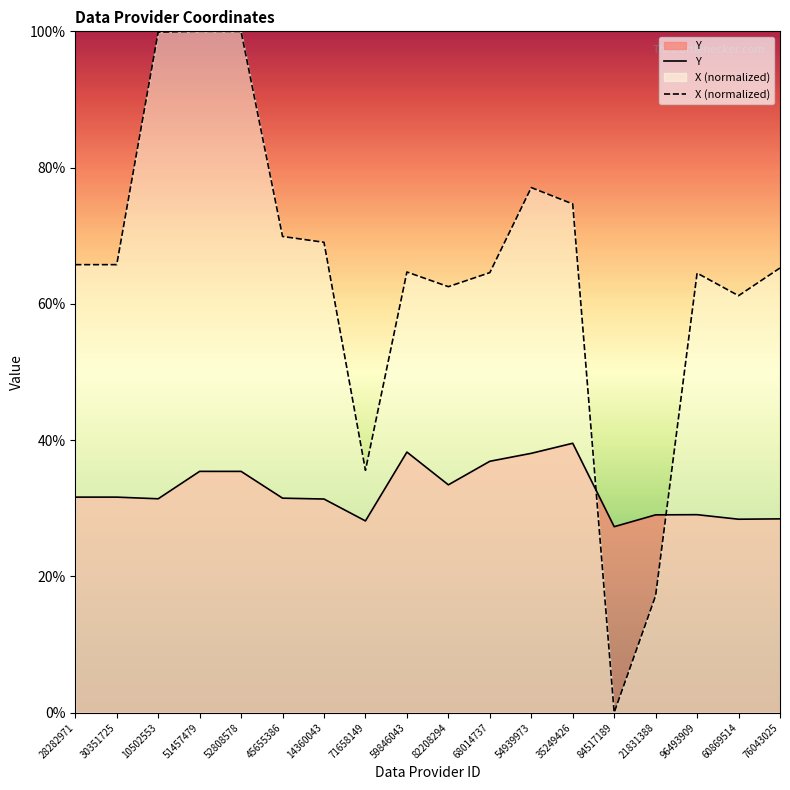

True or false: Y and X (normalized) intersect in this chart.

True